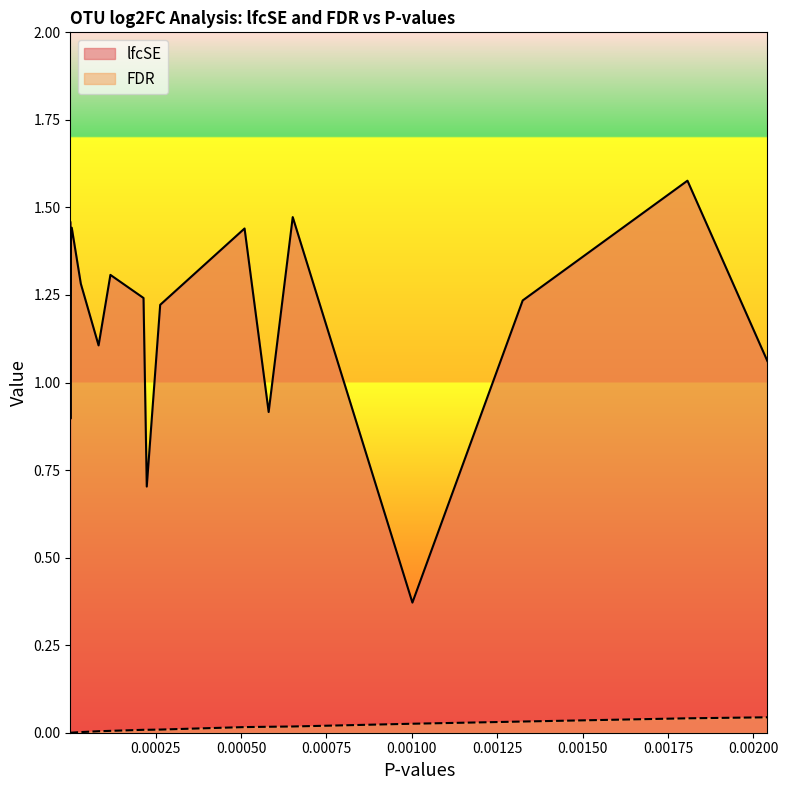

Which series has the largest total across all categories?

lfcSE